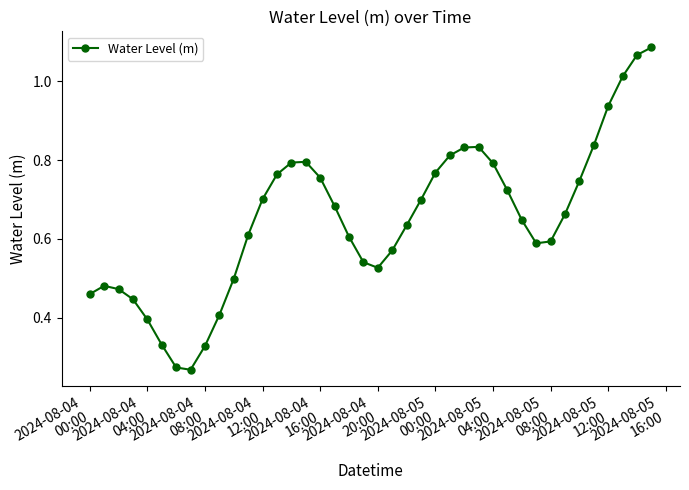

How many data points does each series have?

40